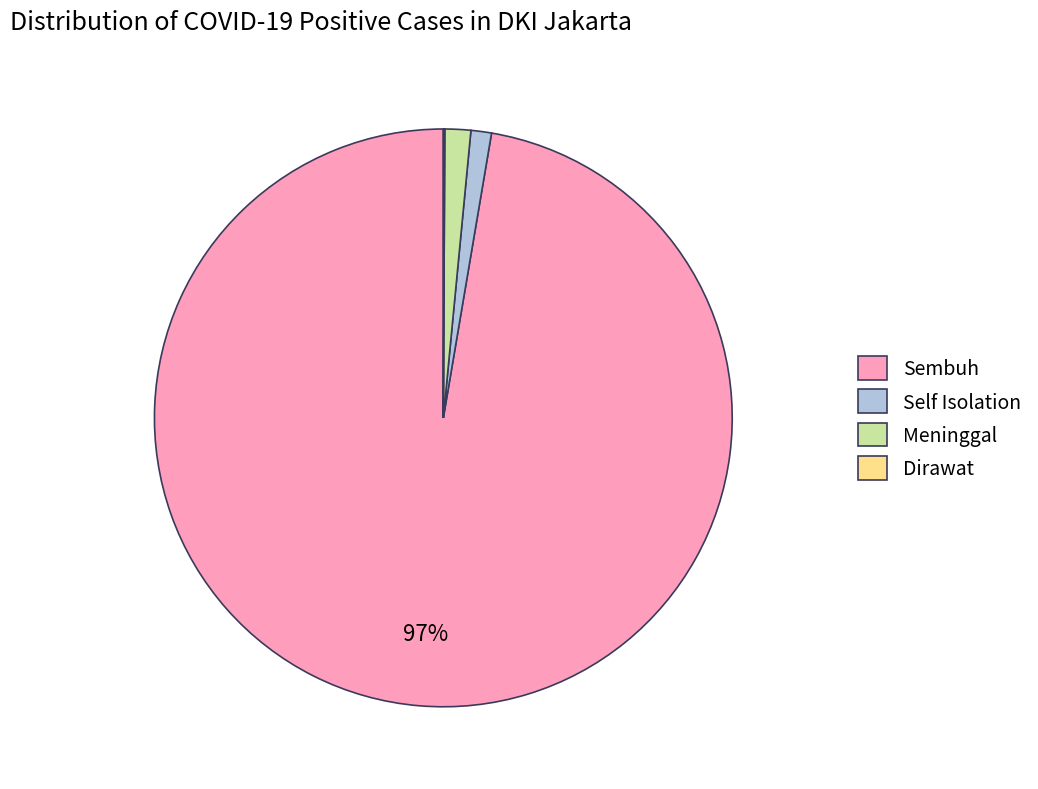

The Self Isolation slice represents 1% of the pie. True or false?

True